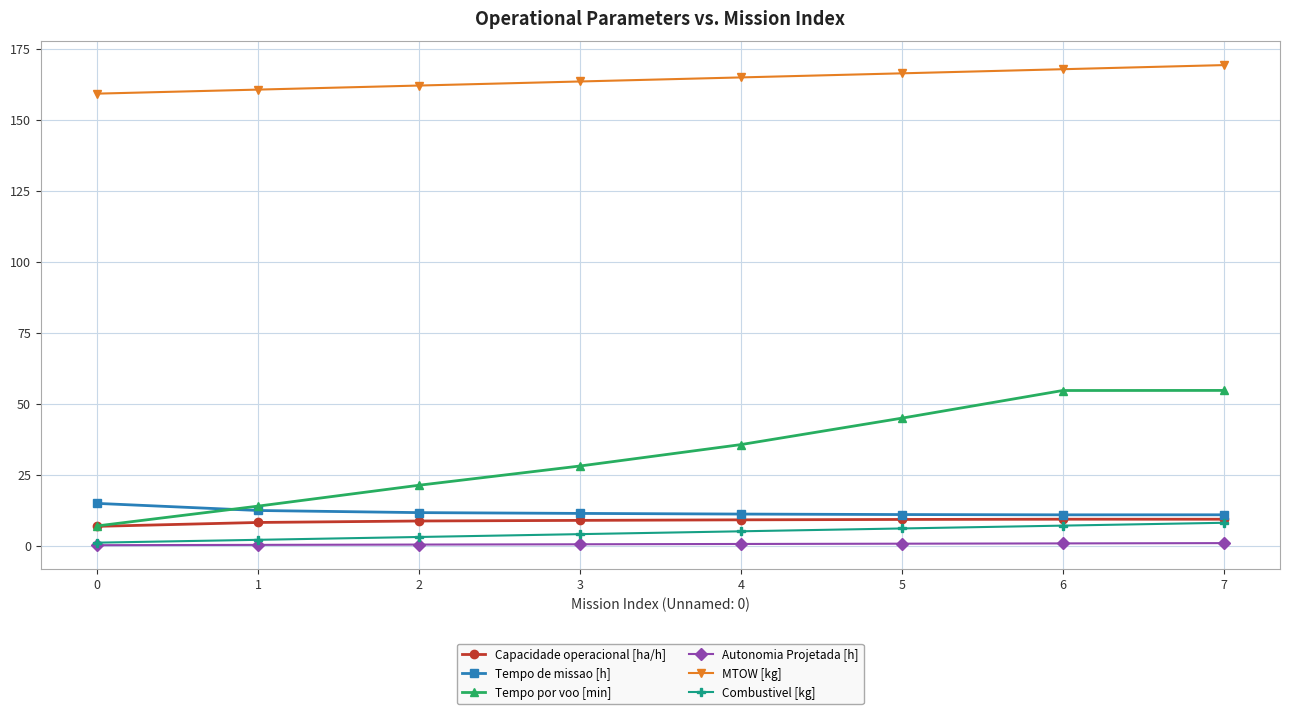

How many data points does each series have?

8